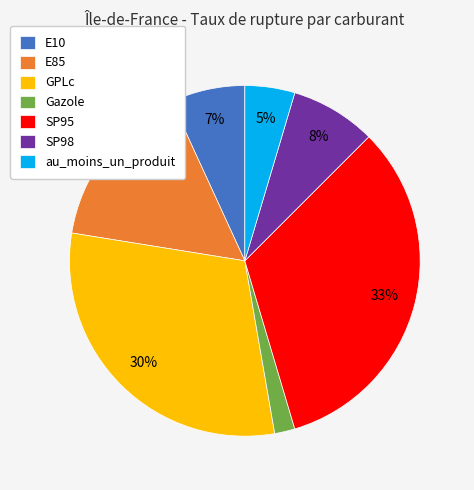

Does Gazole represent more than half of the total?

No